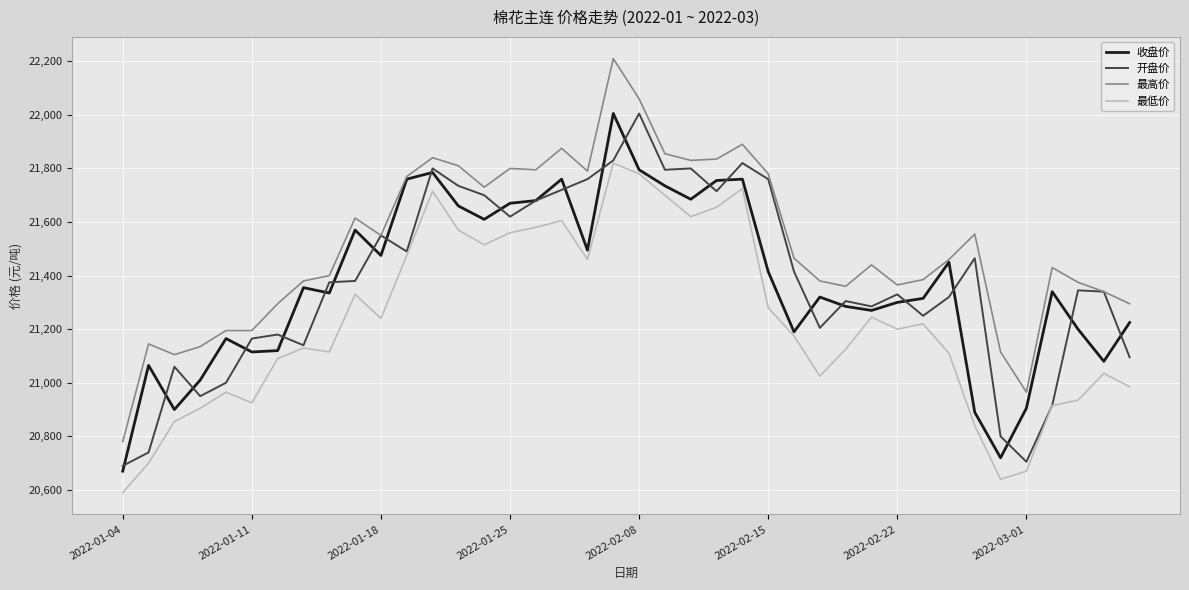

True or false: 最低价 and 最高价 intersect in this chart.

False